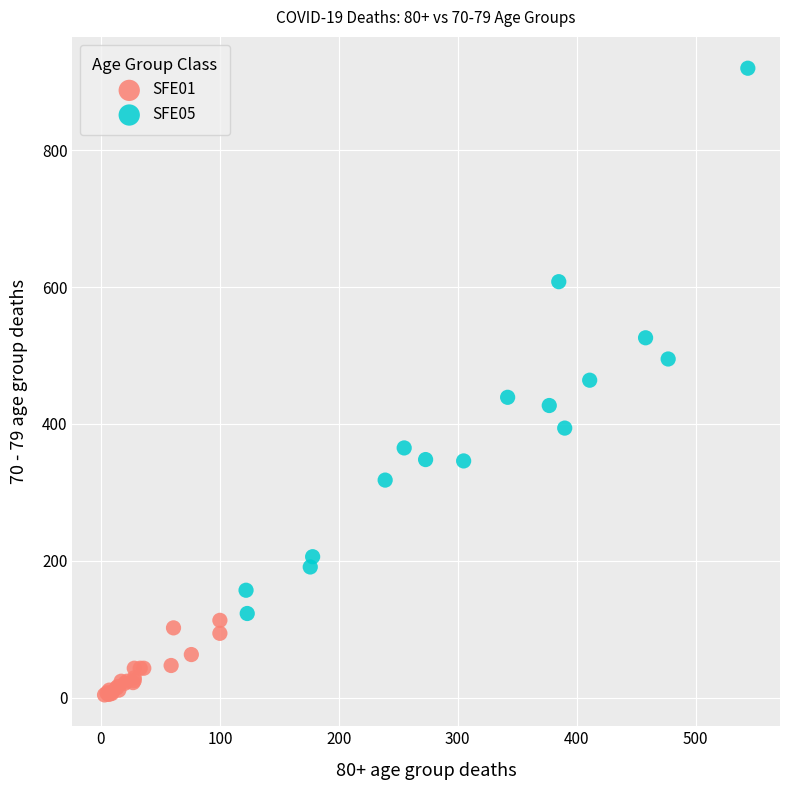

Which series contains the lowest Y value?

SFE01